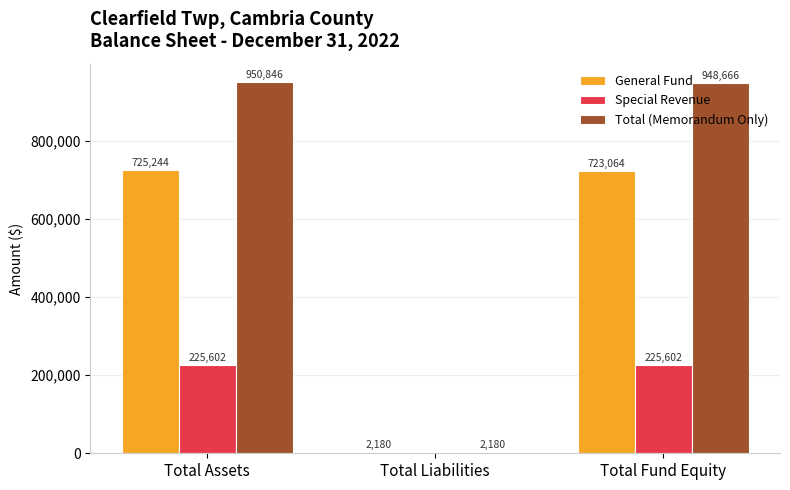

Is it true that General Fund equals 725244 at Total Assets?

True